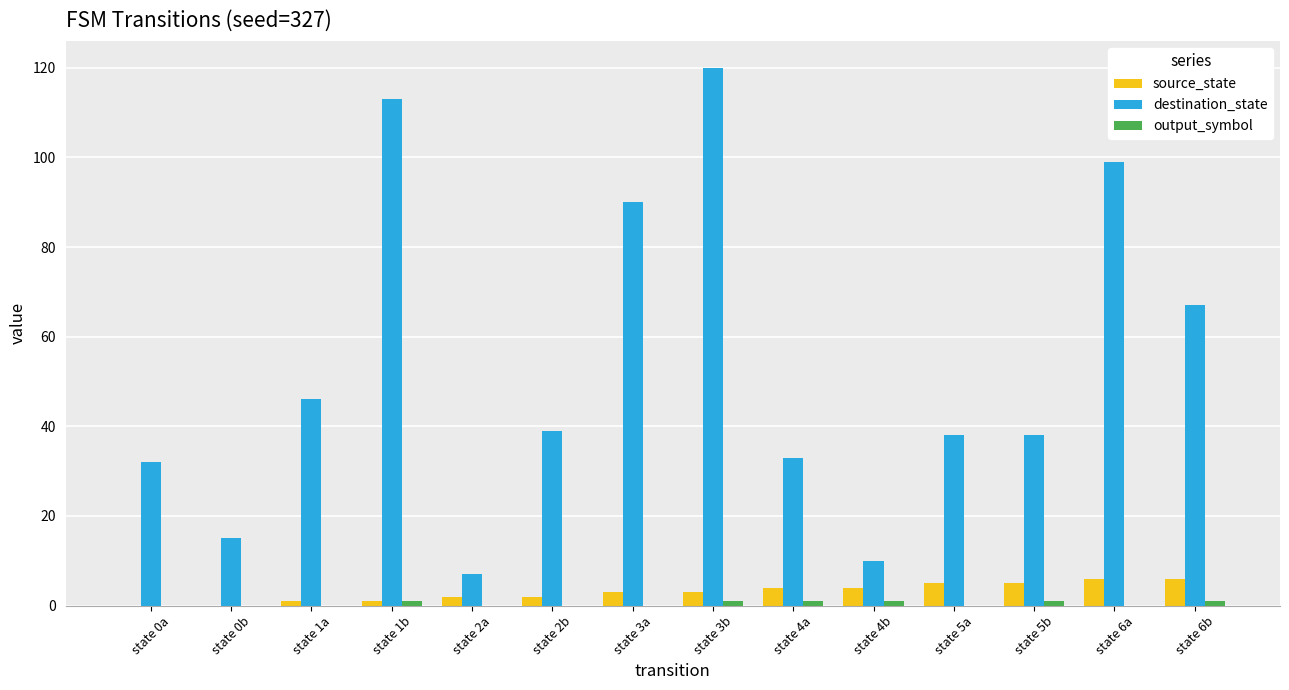

Which series has the largest total across all categories?

destination_state